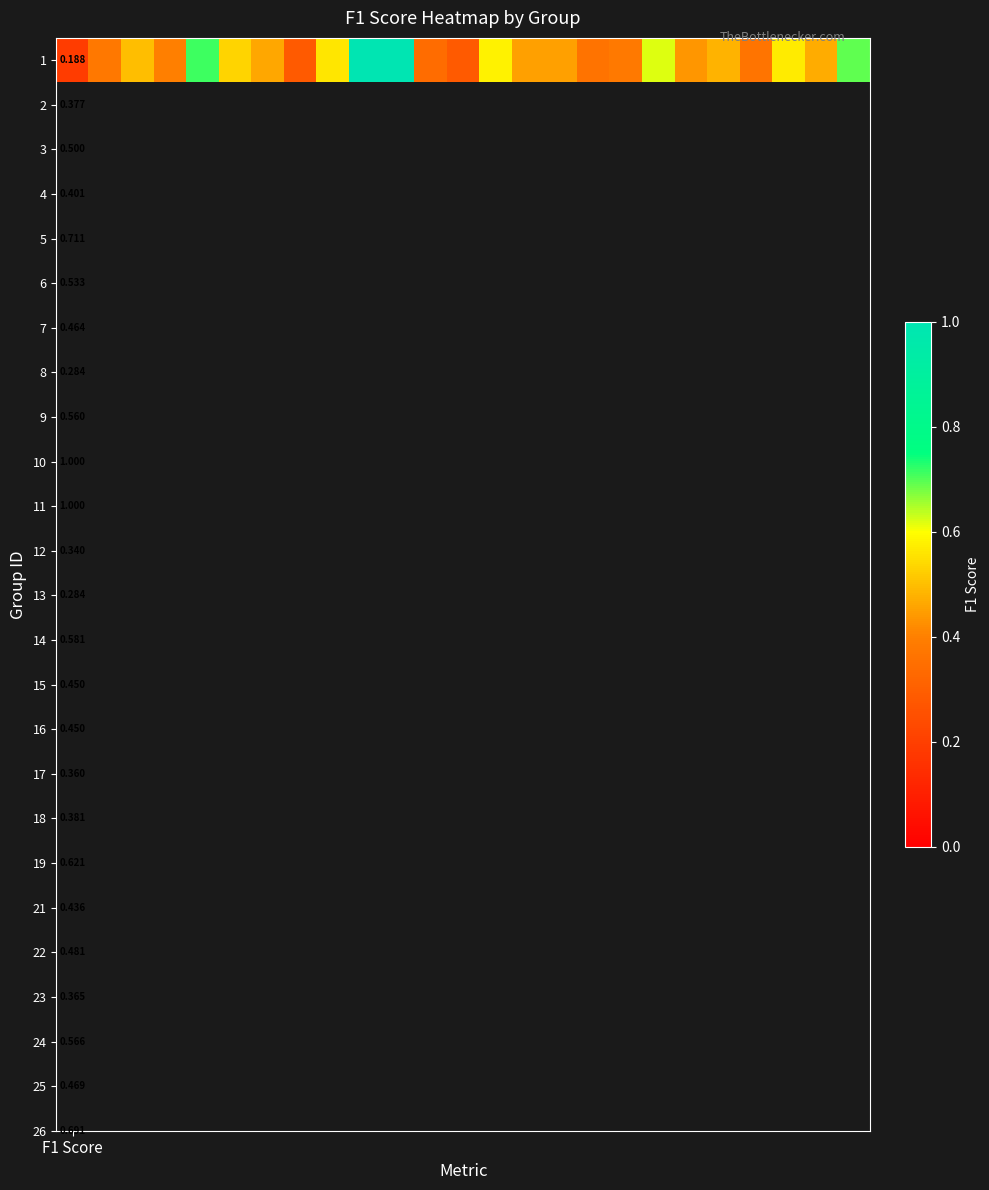

Where is the data nearest to the value 0?

F1 Score